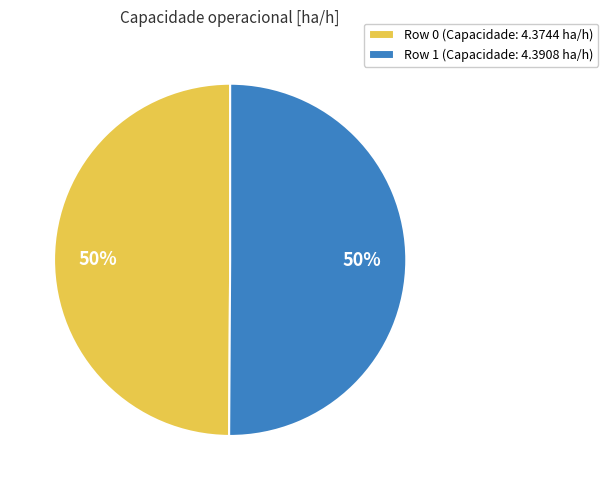

True or false: Row 1 accounts for 63% of the total.

False